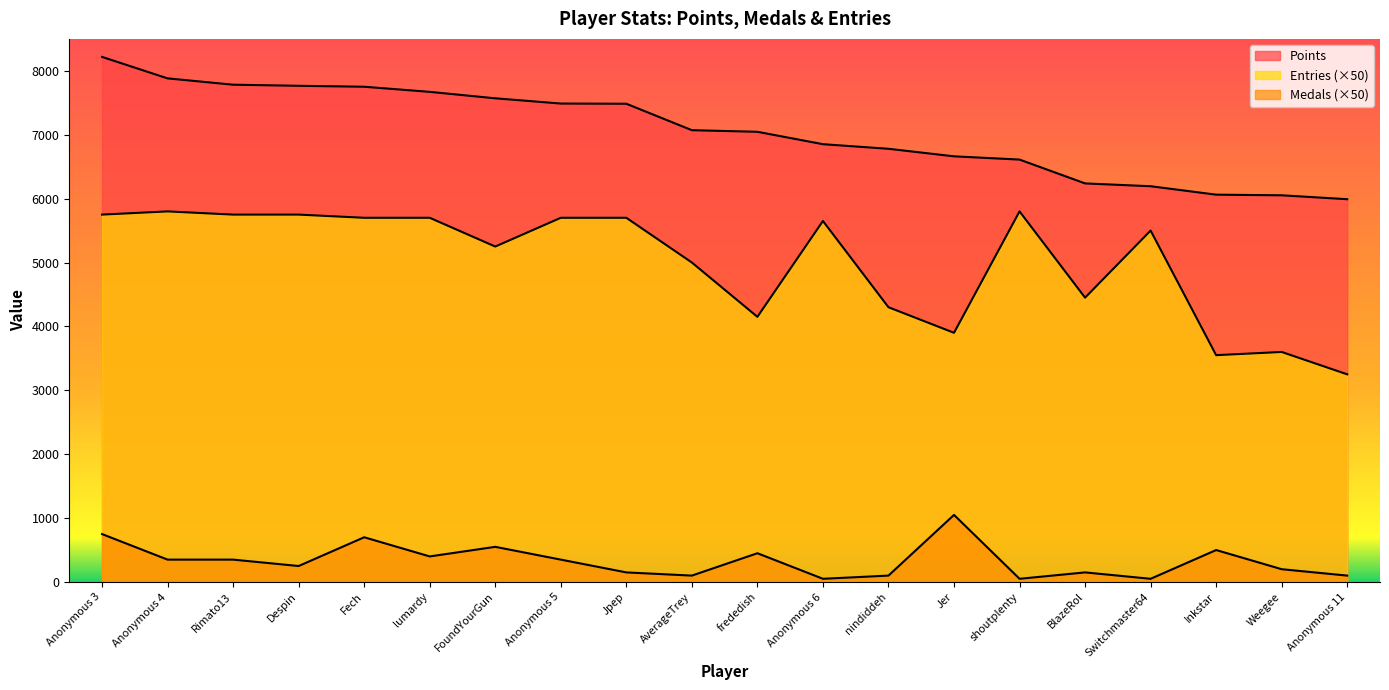

What is the total value across all series at Anonymous 3?

14718